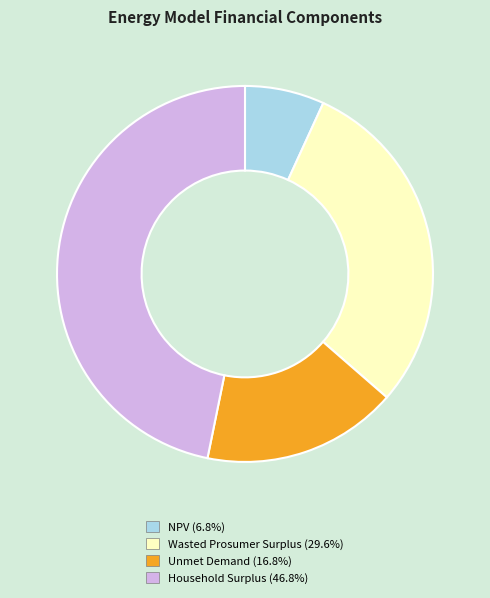

Is it true that NPV is 17% of the pie?

False